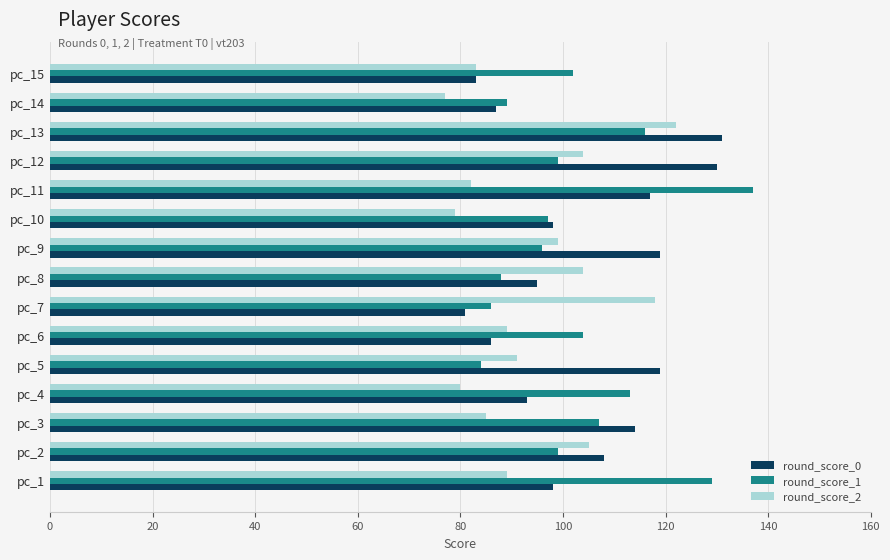

Which series has the largest range (max minus min)?

round_score_1